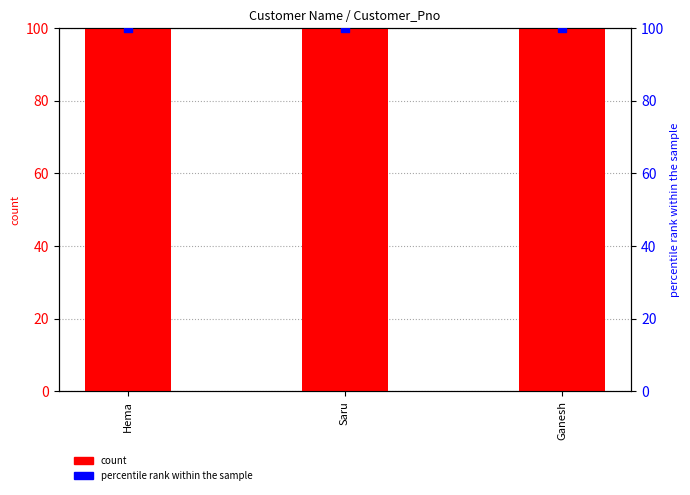

At how many categories does at least one series exceed 99?

3